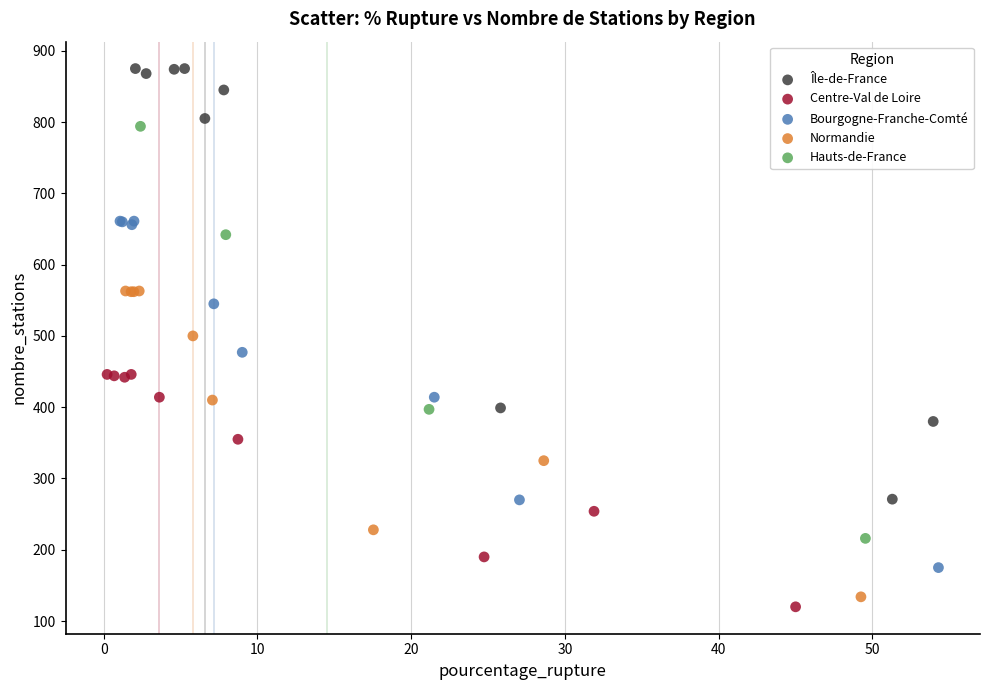

Which series has the largest Y range (max minus min)?

Île-de-France